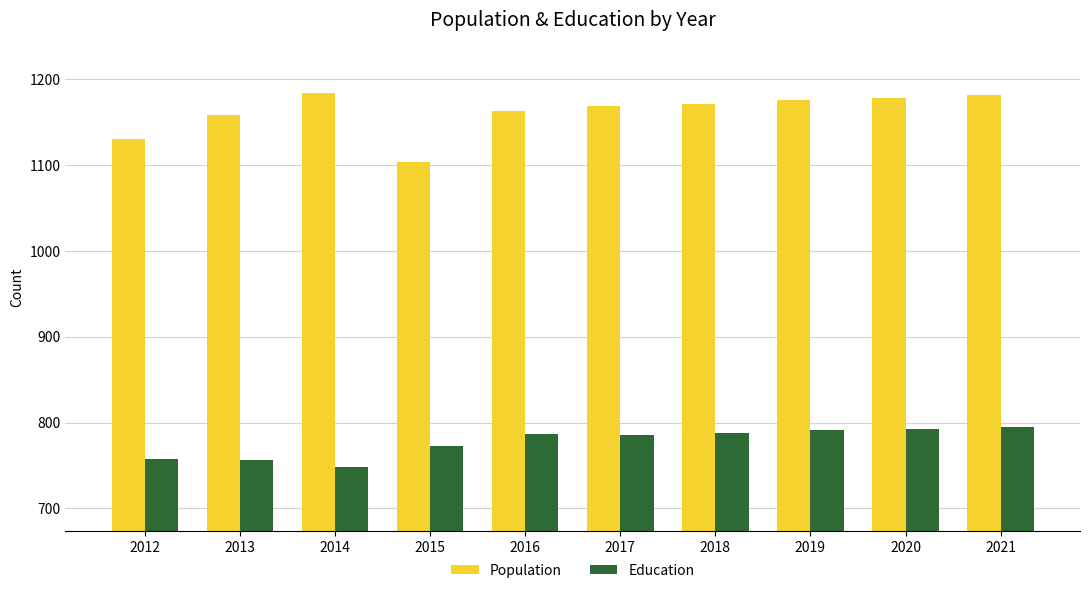

What is the sum of the Education values at 2021 and 2020?

1588